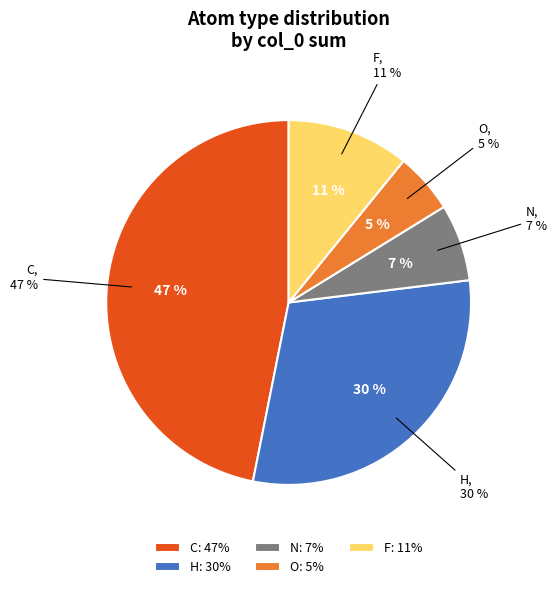

Is C the majority of the pie?

No